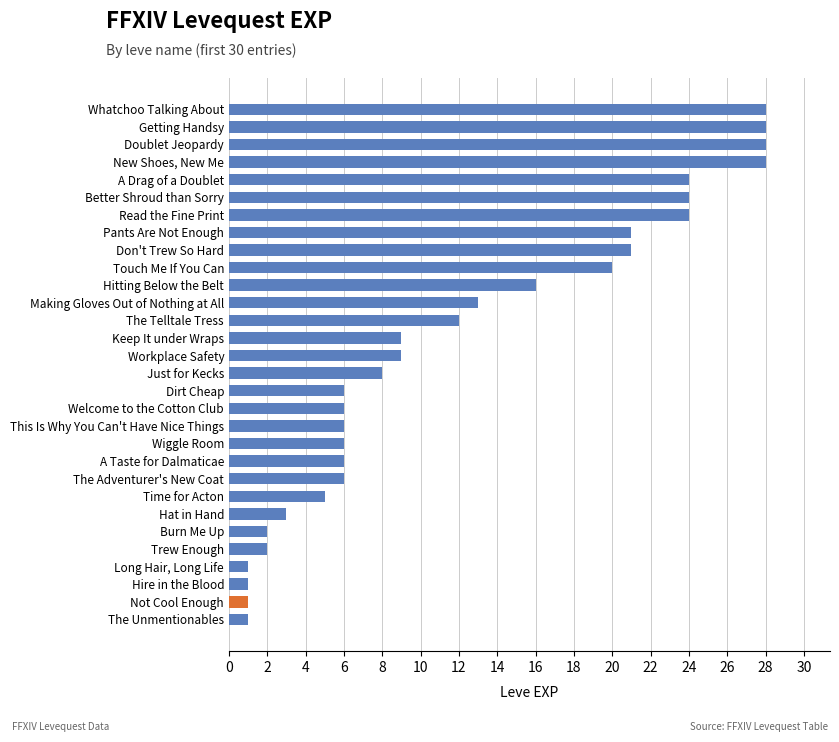

What is the smallest value displayed?

1